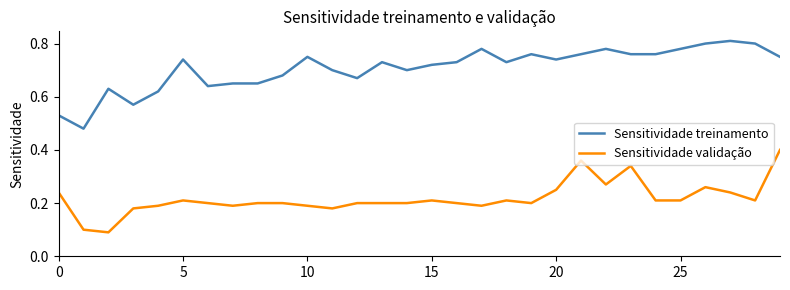

Does the chart display data point markers on the line(s)?

No